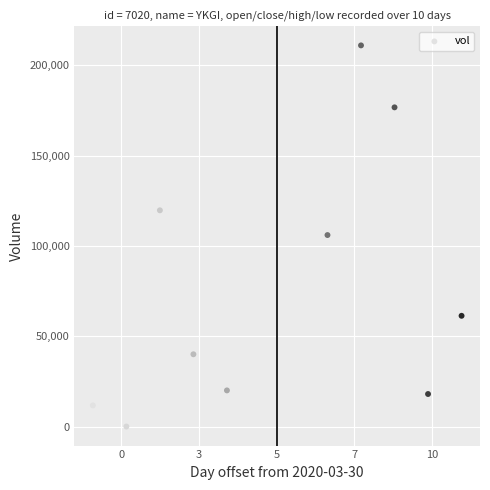

What is the range of Y values (max minus min)?

211000